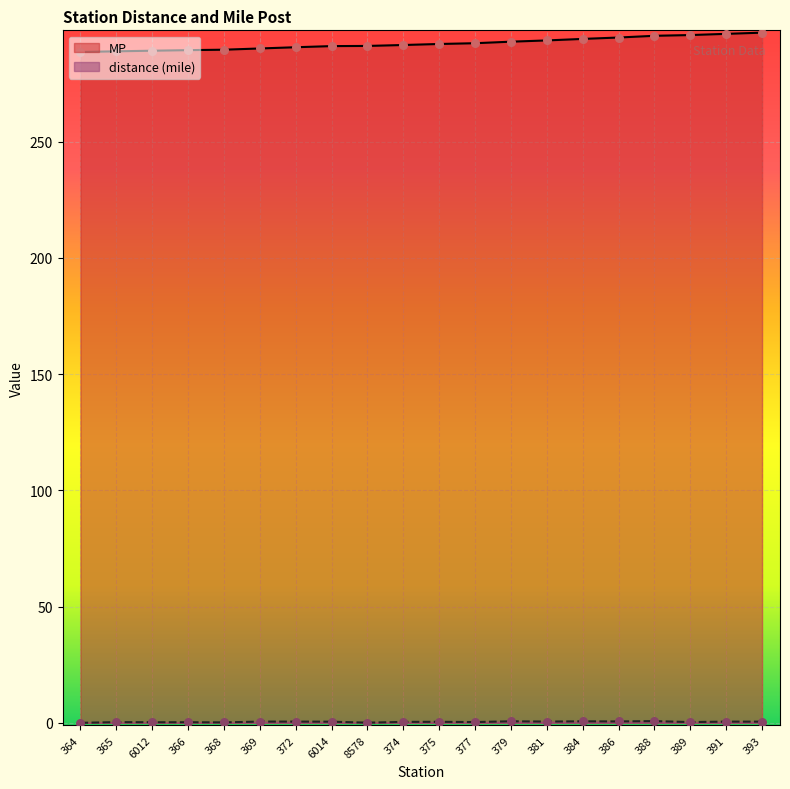

What is the total value across all series at 375?

292.4